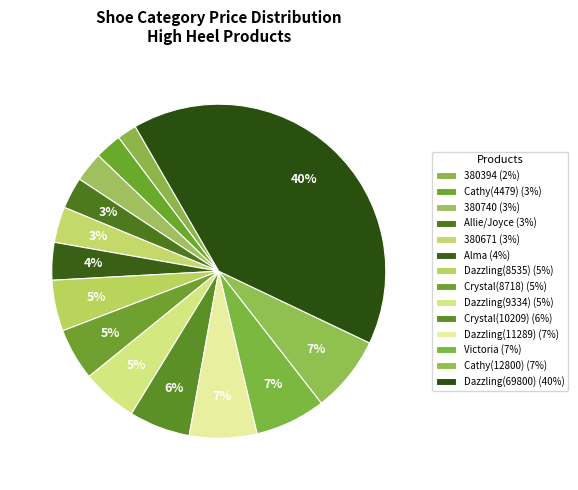

To the nearest percent, what is the average slice percentage?

7%